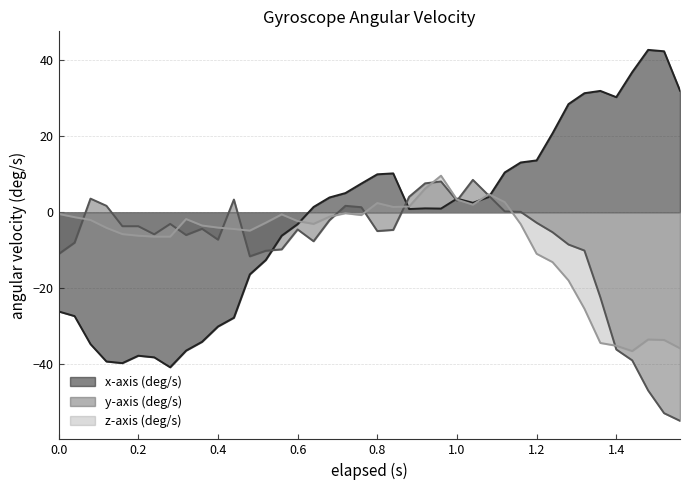

Does the chart have visible grid lines?

Yes